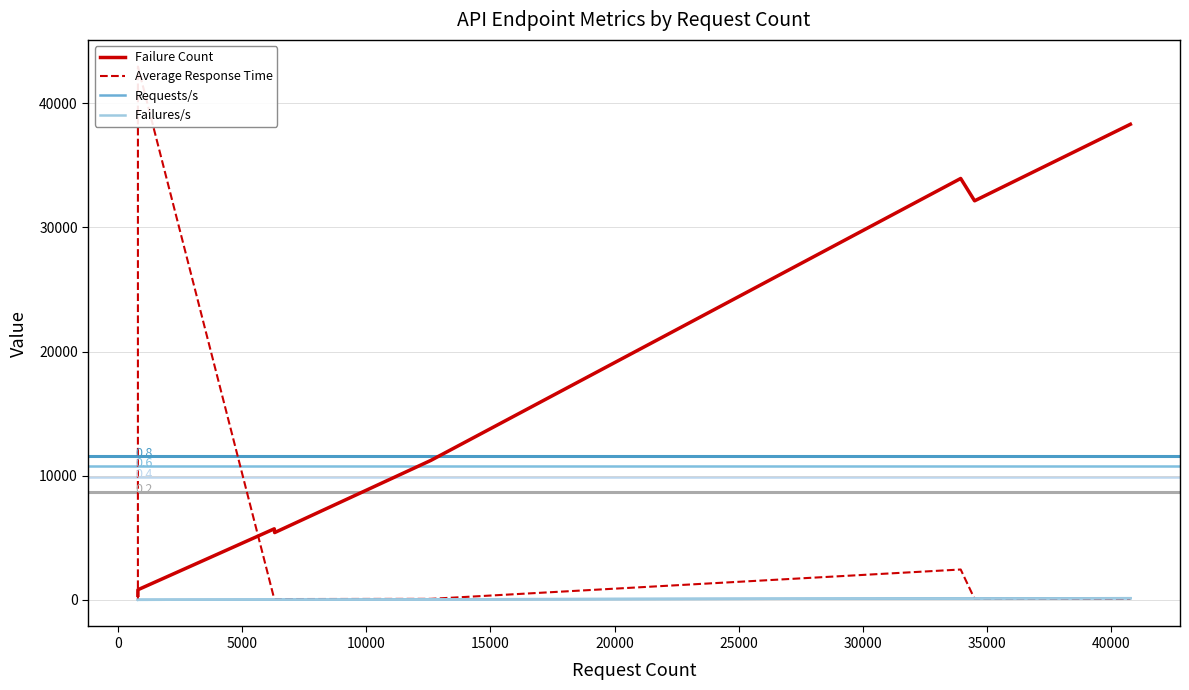

What is the maximum value for Failures/s?

123.9